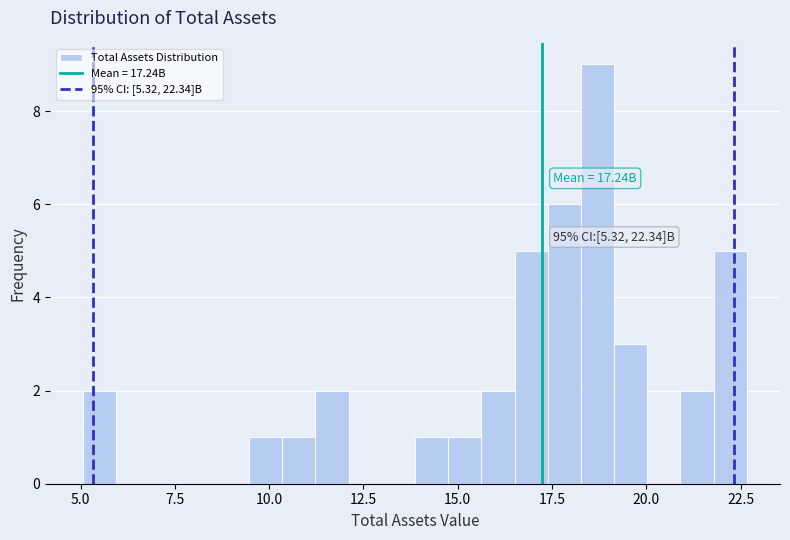

Read against the x-axis, roughly where is the centre of the tallest bar?

18.5